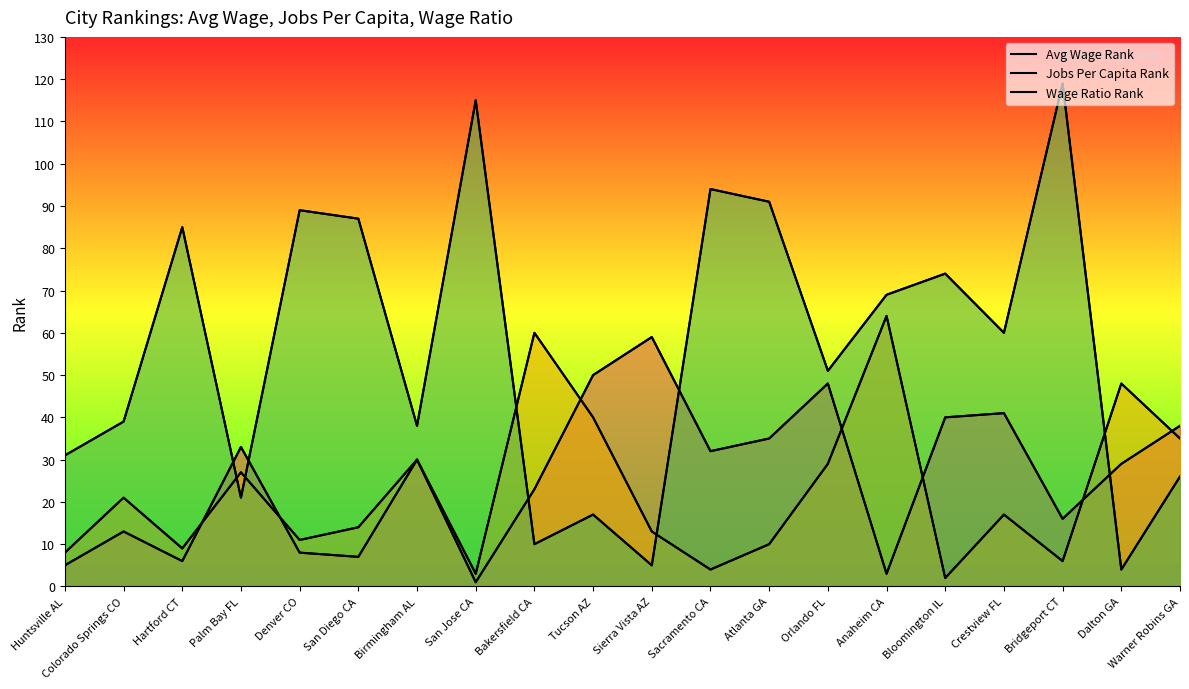

Which has a higher value, Huntsville AL or Tucson AZ?

Tucson AZ